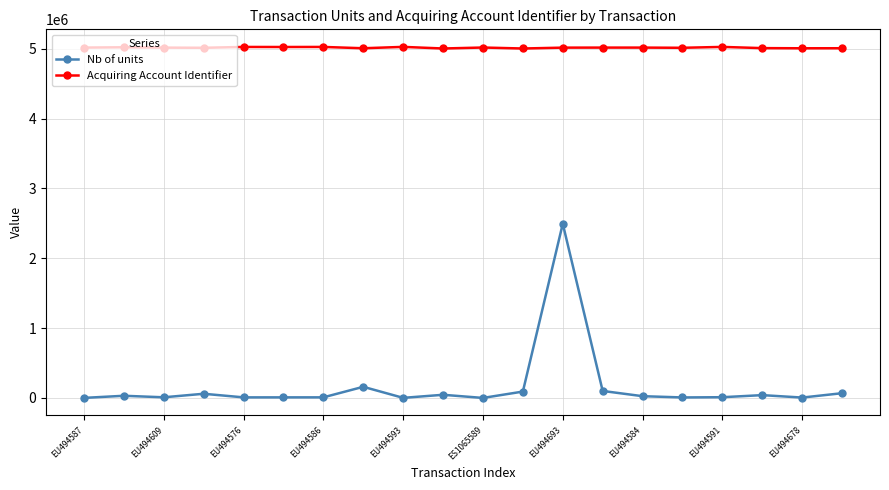

Which series has the largest total across all categories?

Acquiring Account Identifier